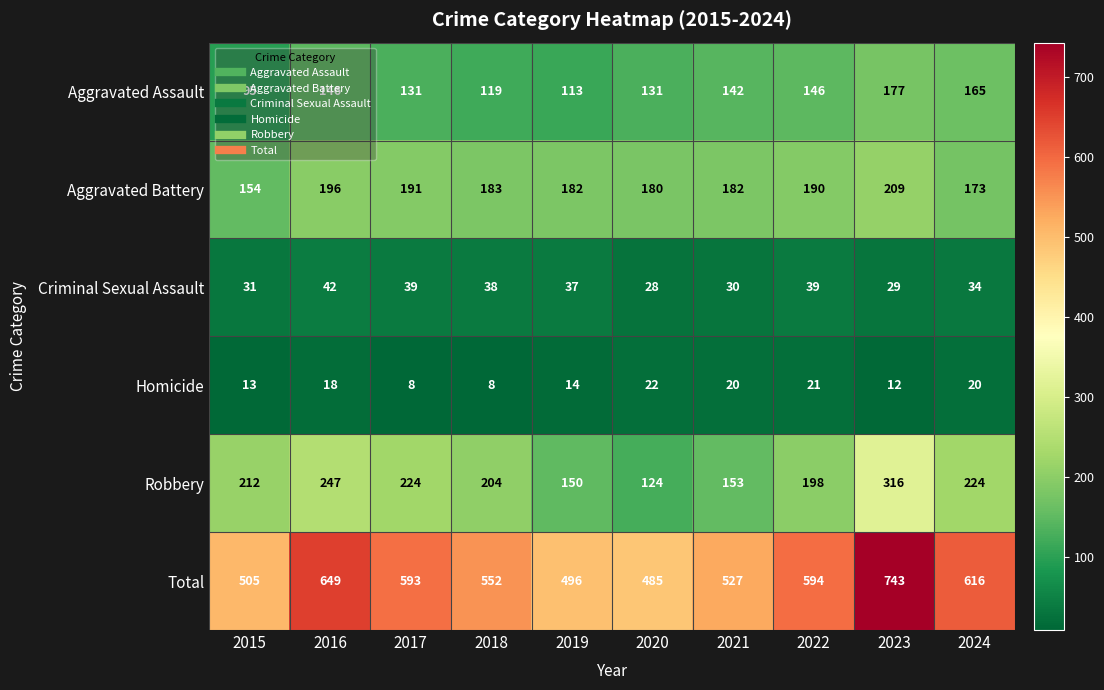

Where is Criminal Sexual Assault nearest to the value 35?

2024